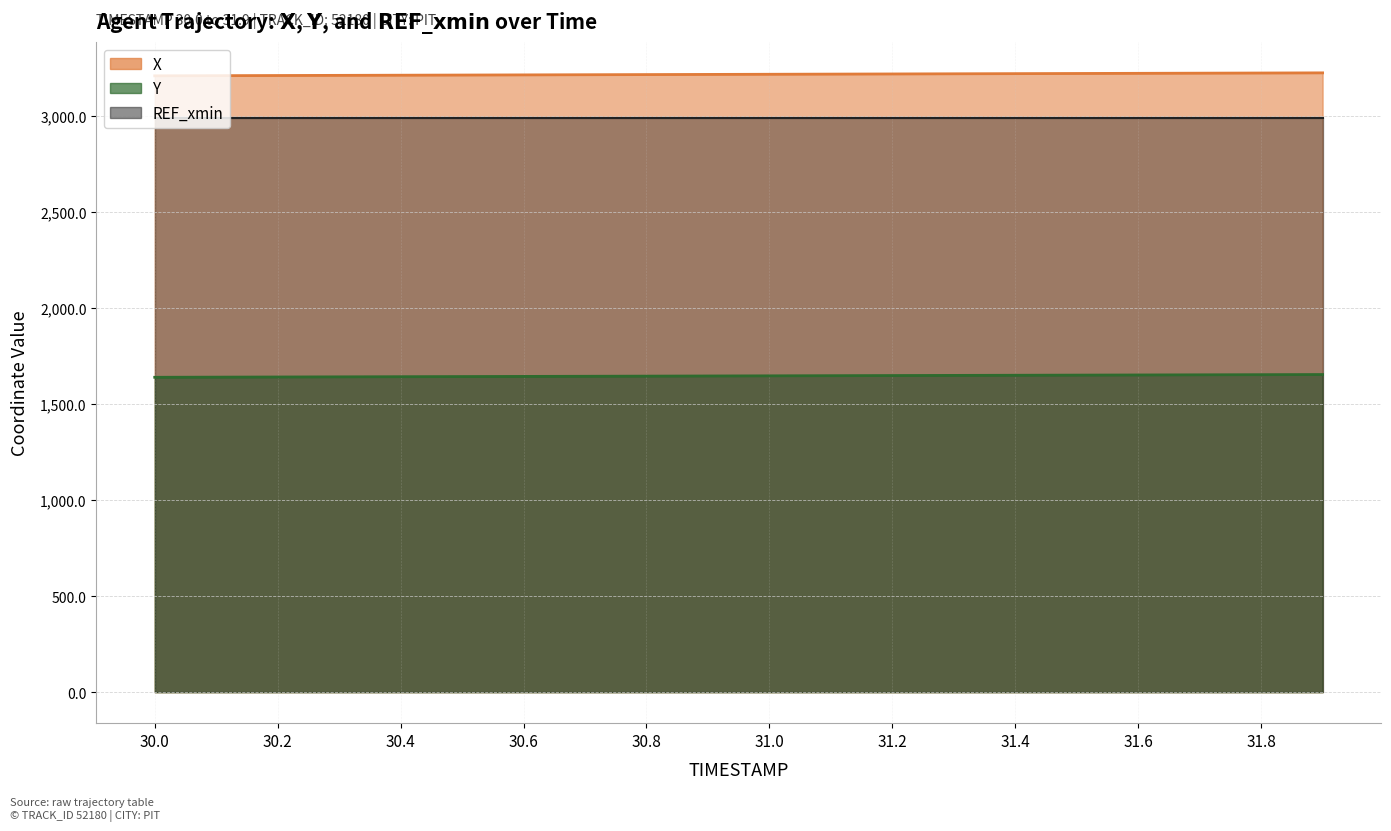

Which series has the widest spread of values?

X